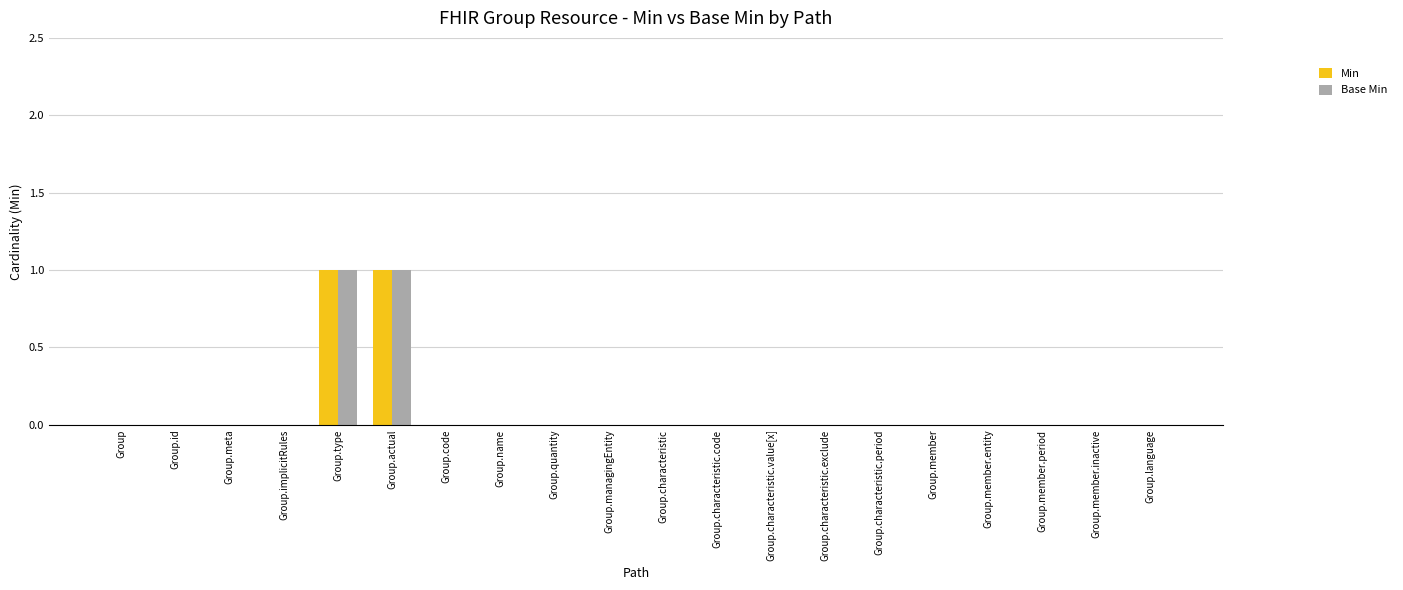

How many categories are shown in the chart?

20